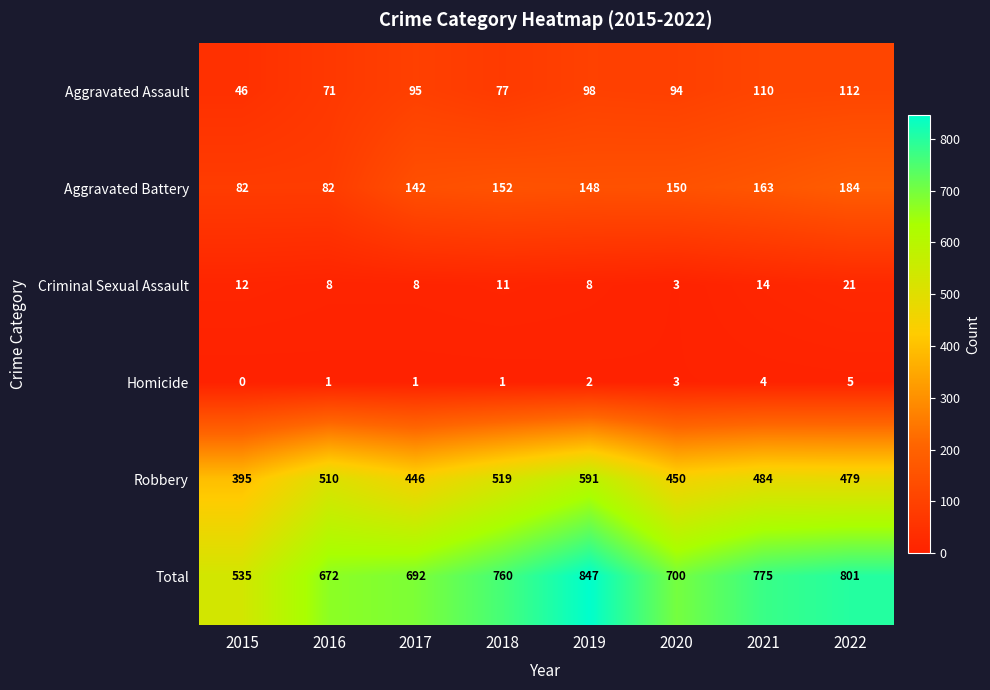

What is the maximum value for Criminal Sexual Assault?

21